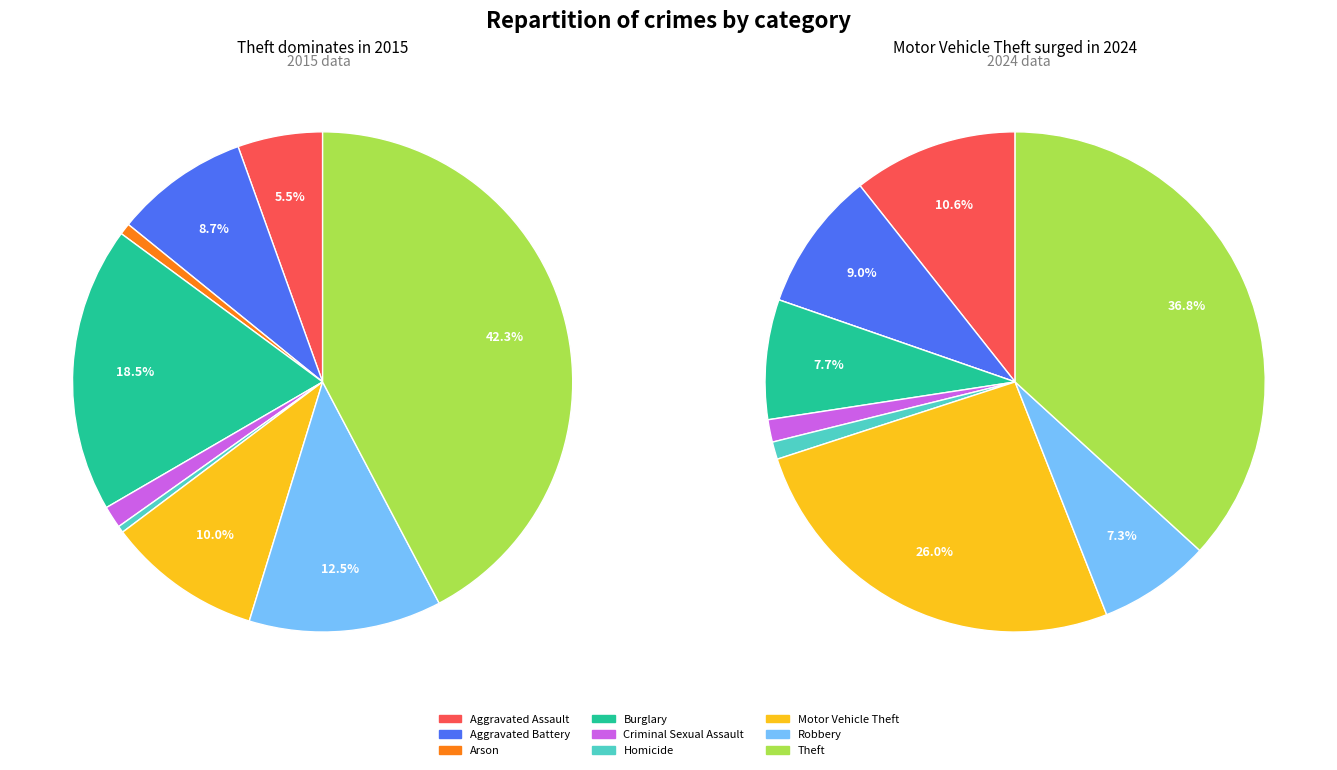

Is it true that 8 is 50% of the pie?

False